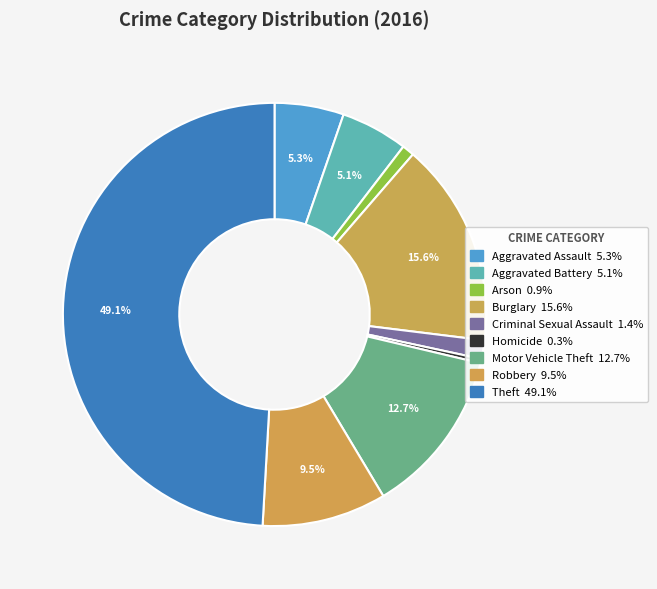

Which slice is the smallest?

Homicide